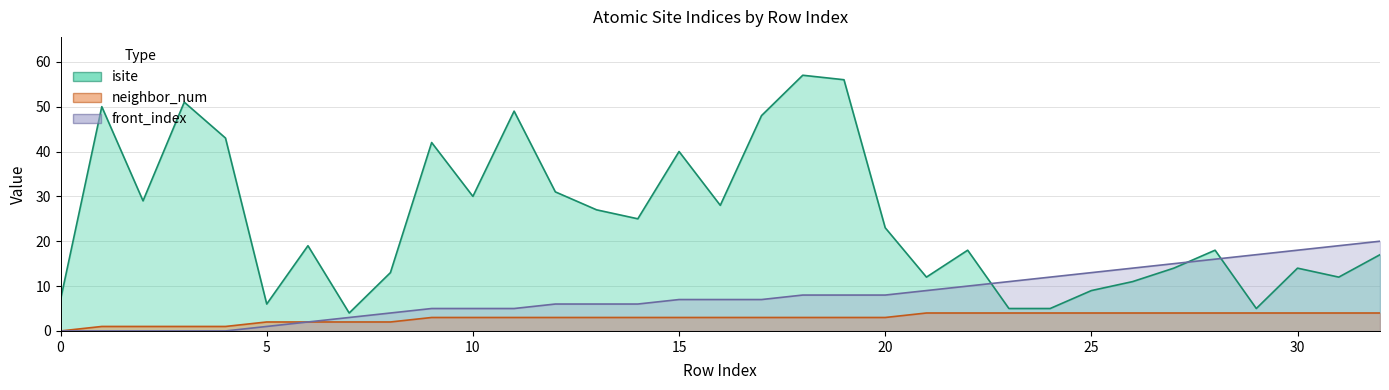

Where is neighbor_num nearest to the value 2?

5